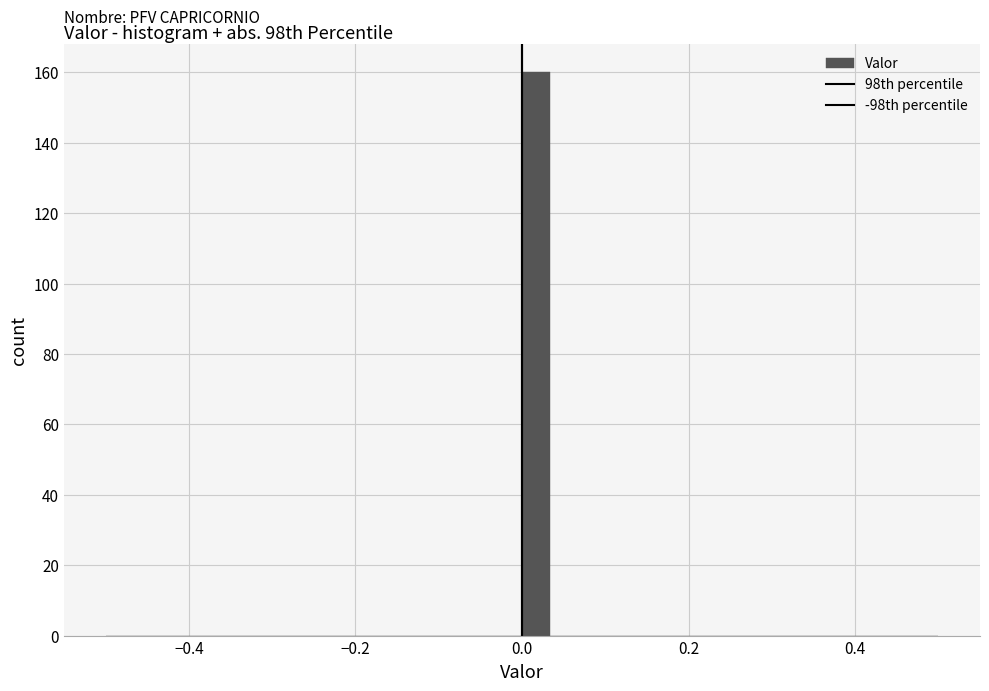

Read against the x-axis, roughly where is the centre of the tallest bar?

0.02